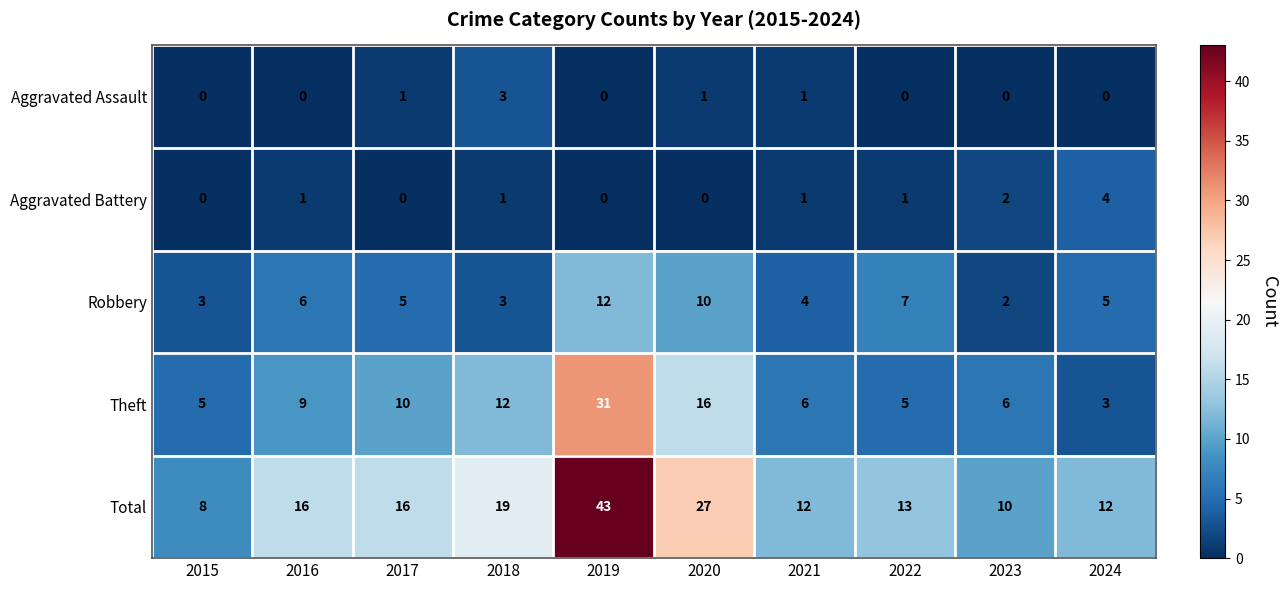

Which series changed the most between 2016 and 2020?

Total